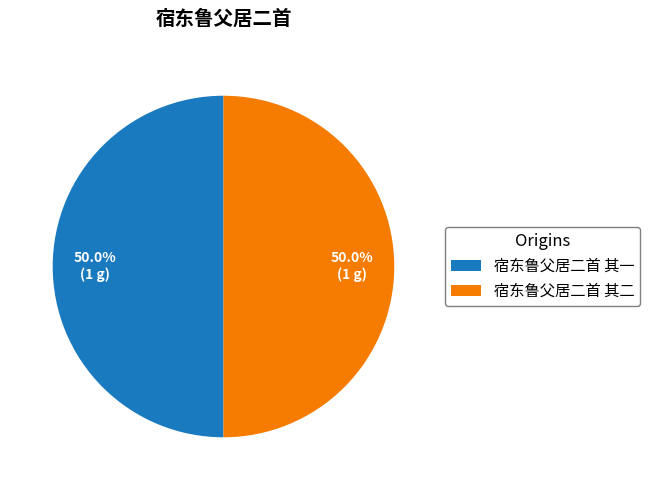

How many slices are in this pie chart?

2